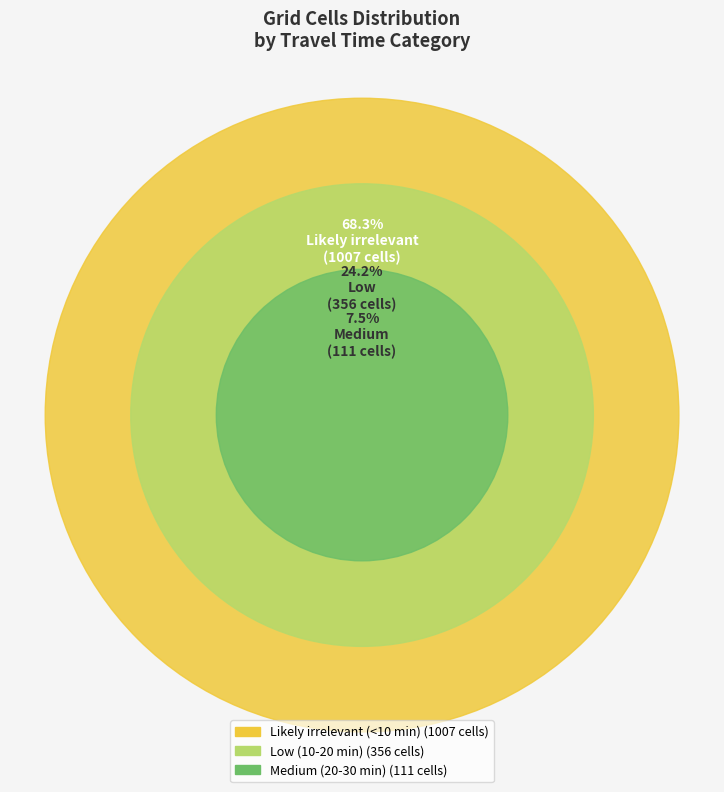

What percentage is the Likely irrelevant (<10 min) slice, to the nearest percent?

68%